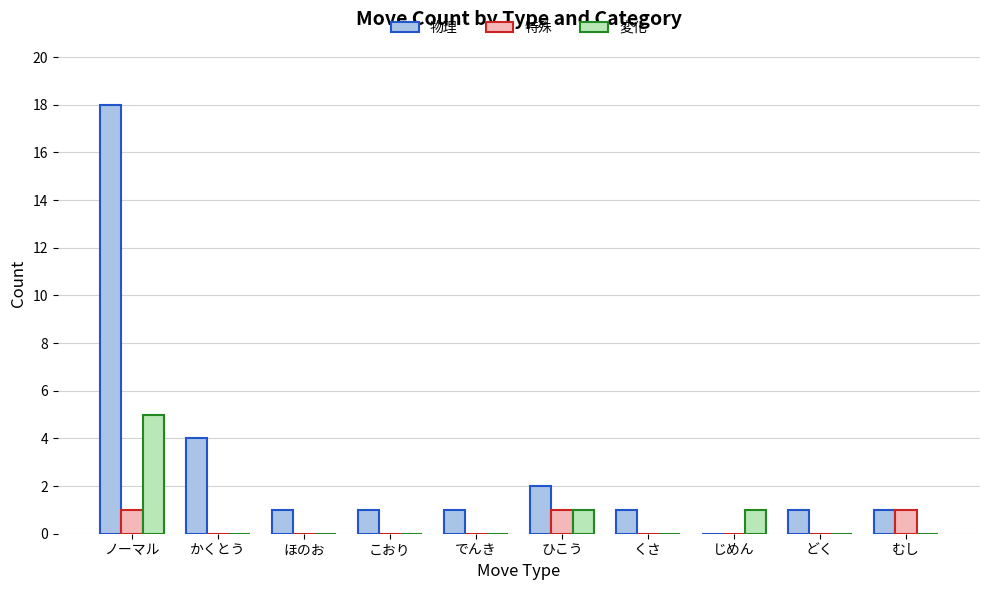

The value of 変化 at ノーマル is 5. True or false?

True